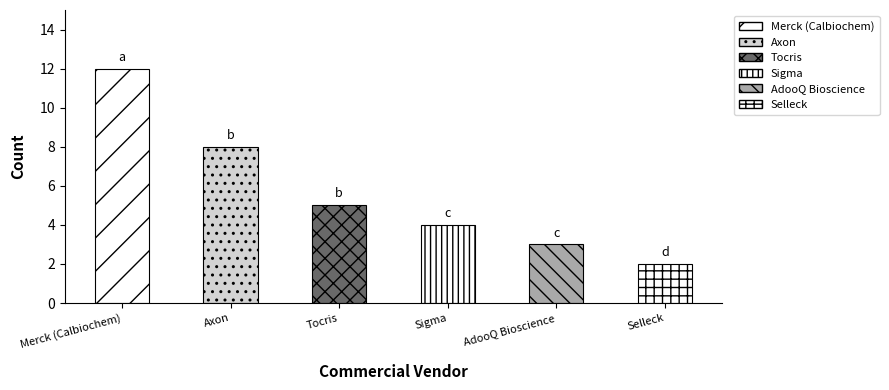

Approximately how many times larger is the value at Axon compared to Merck (Calbiochem)?

0.7